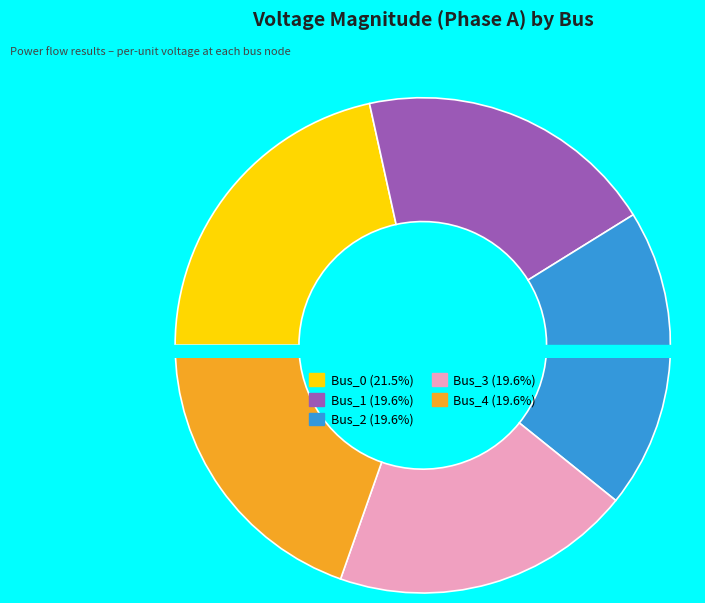

True or false: Bus_1 accounts for 11% of the total.

False